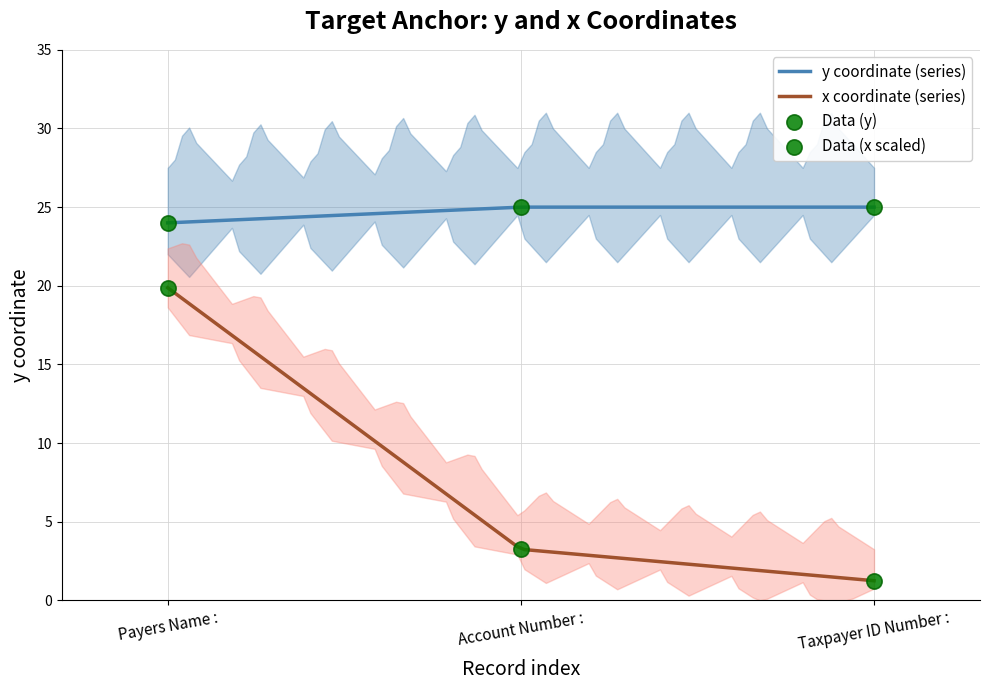

Which series has the widest spread of Y values?

x_values